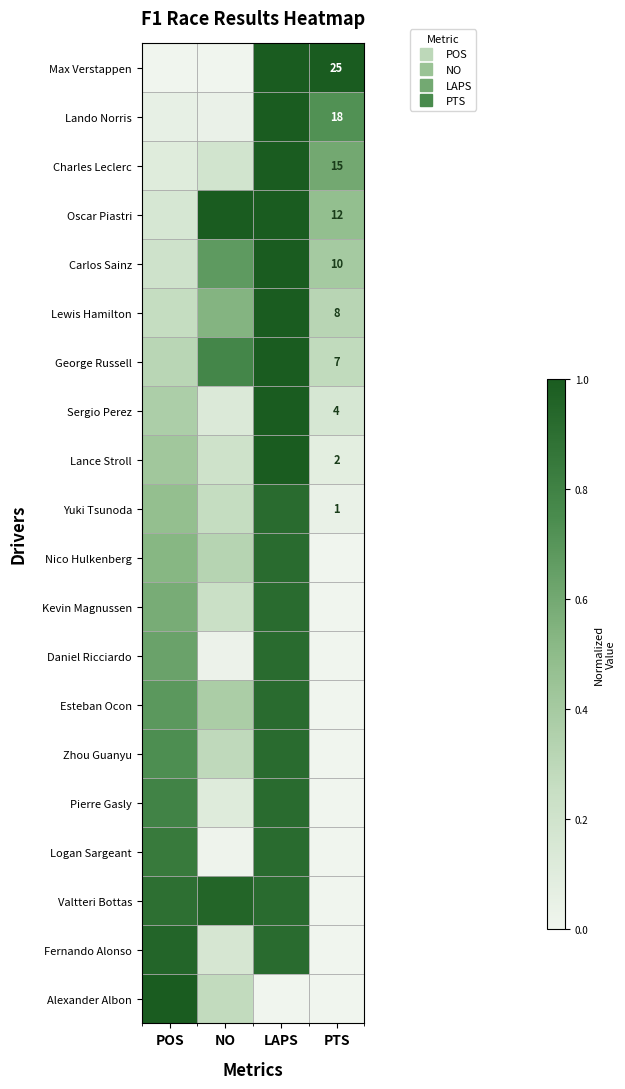

Rank the categories by Carlos Sainz value from lowest to highest.

POS, PTS, NO, LAPS